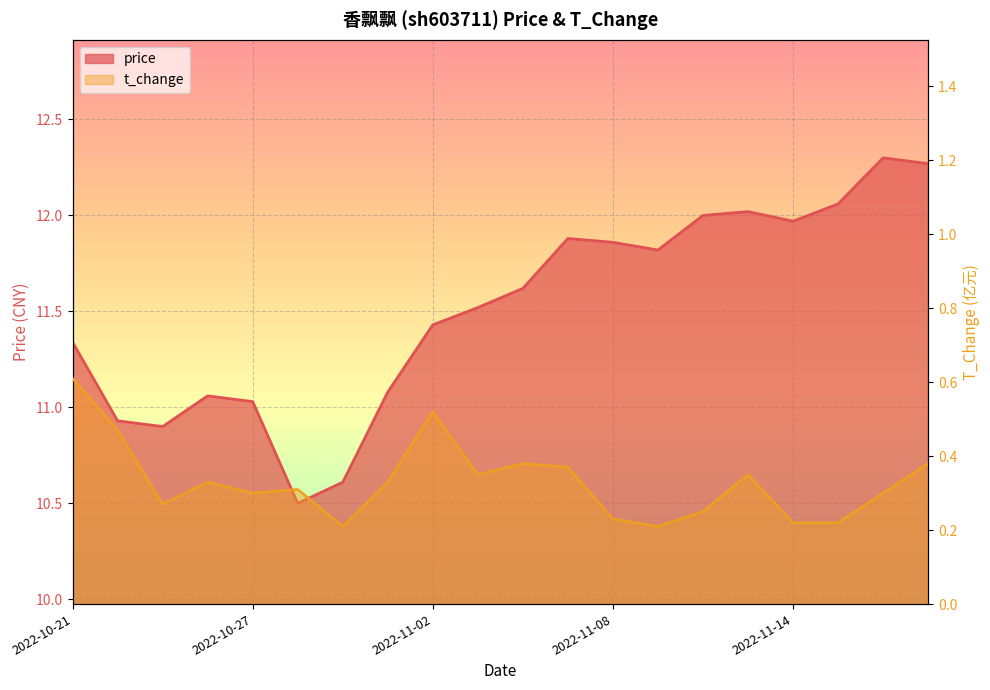

What is the sum of the price values at 2022-11-11 and 2022-11-01?

23.1